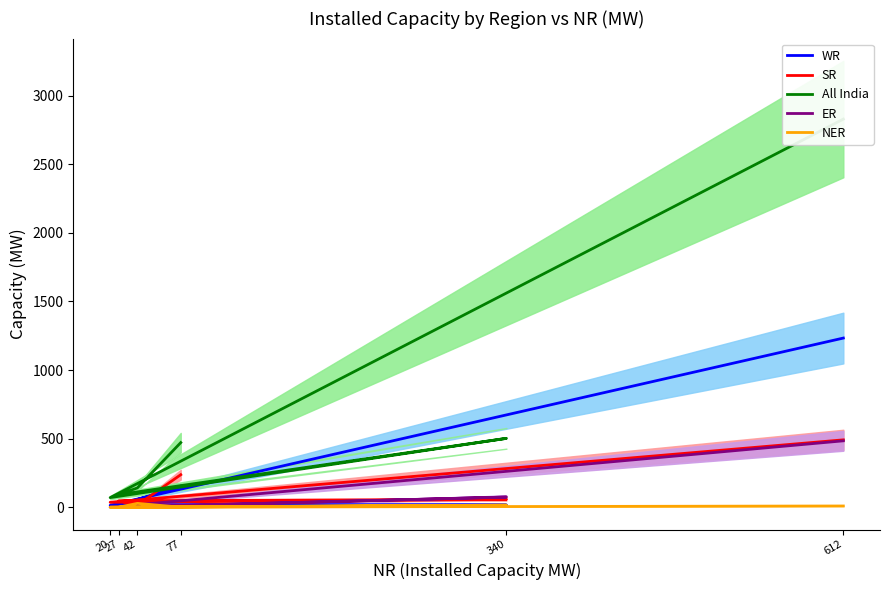

True or false: All India and SR intersect in this chart.

False